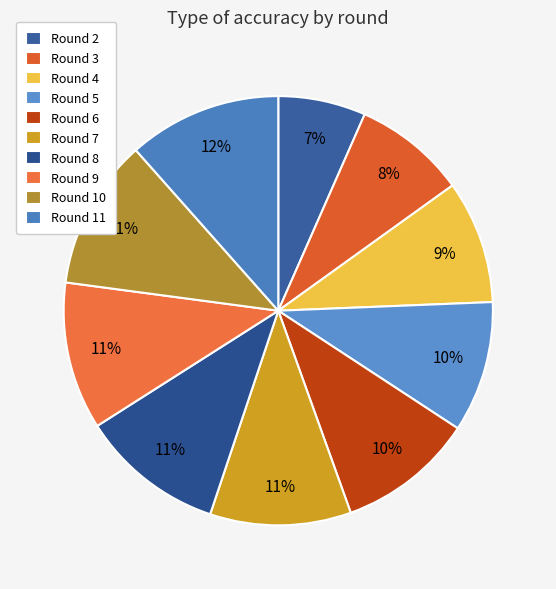

How many slices are in this pie chart?

10